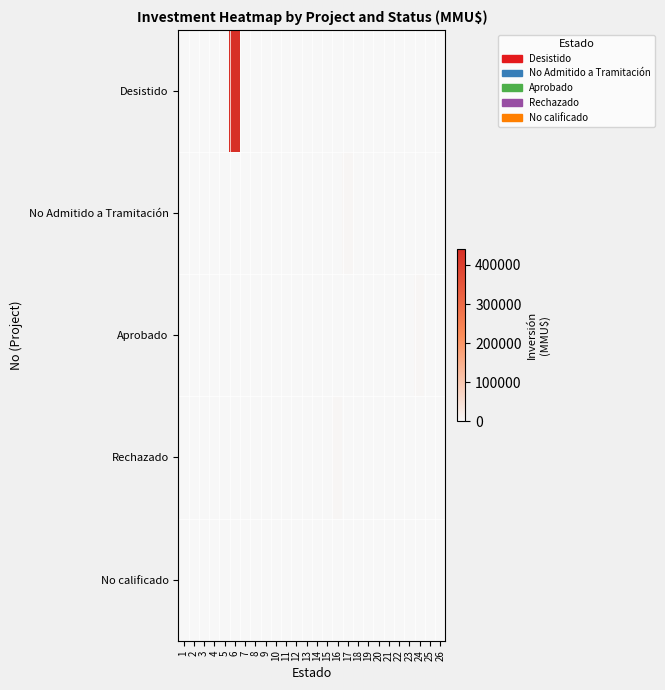

At 9, list the series in order from smallest to largest.

Desistido, Aprobado, Rechazado, No calificado, No Admitido a Tramitación